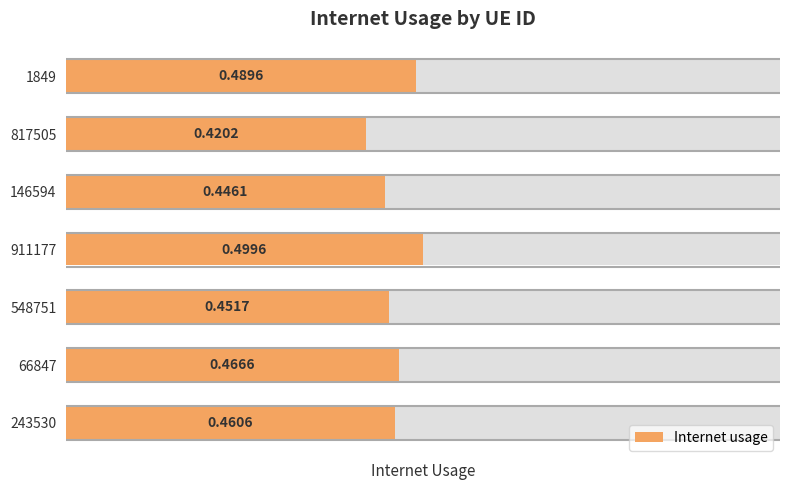

Count the values in the range 0 to 1.

7